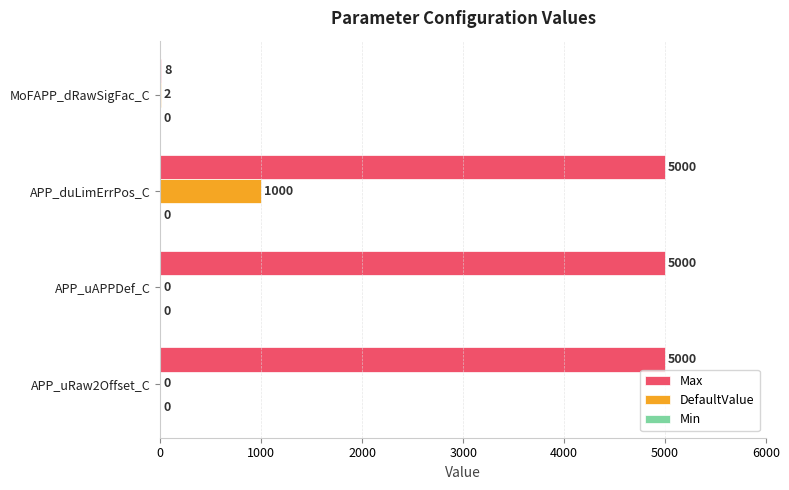

What is the total value across all series at APP_uRaw2Offset_C?

5000